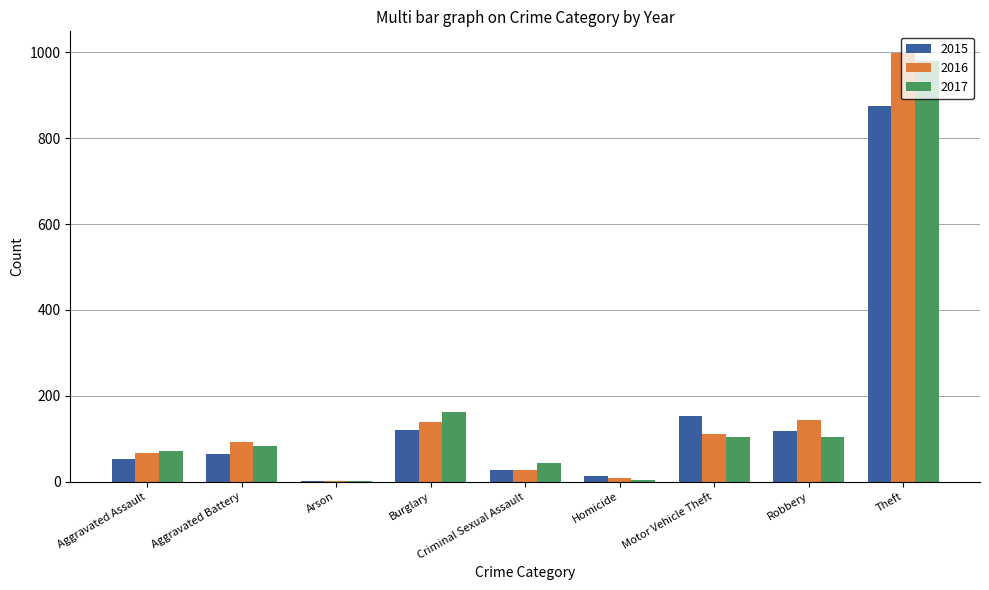

True or false: 2016 has a value of 31 at Aggravated Assault.

False